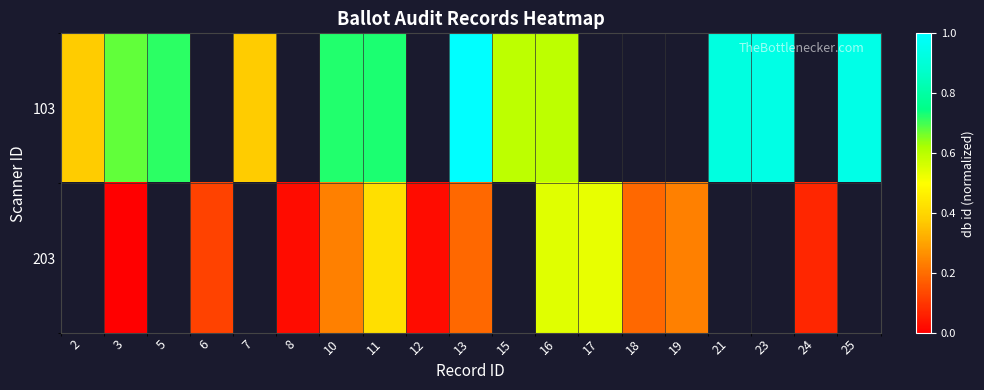

Which label corresponds to the largest value in the chart?

13